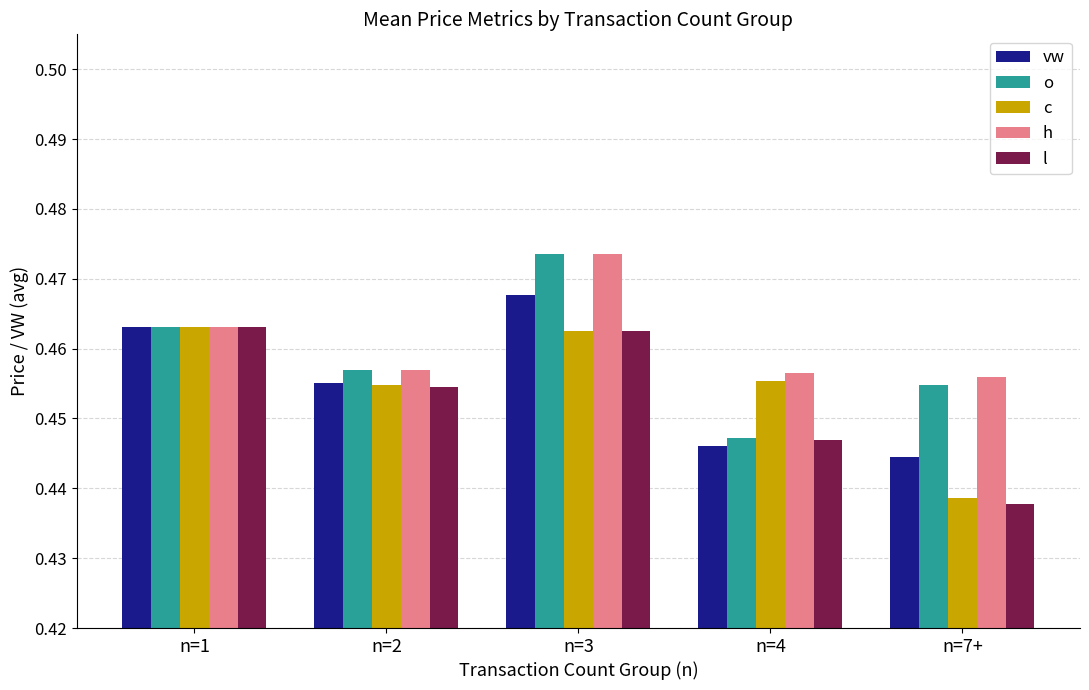

Is it true that c equals 0.7 at n=1?

False